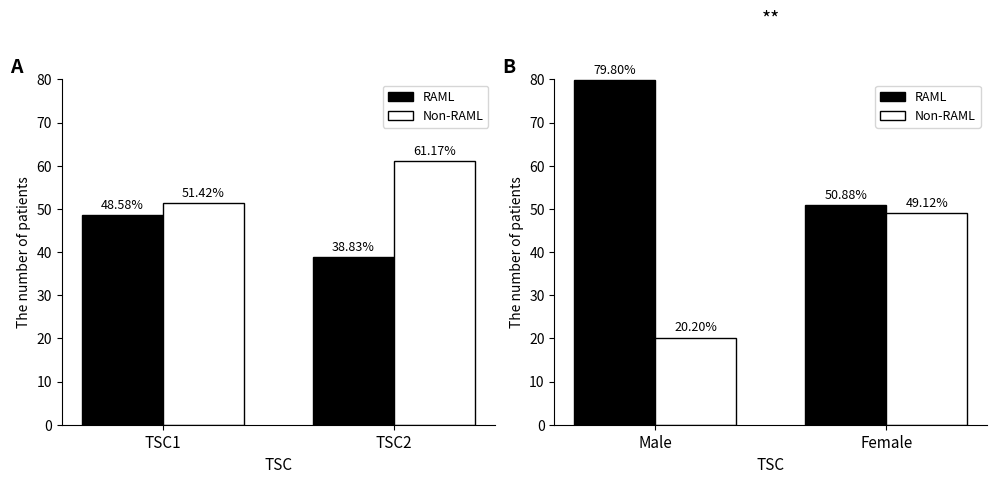

What is the minimum value shown in the chart?

20.2